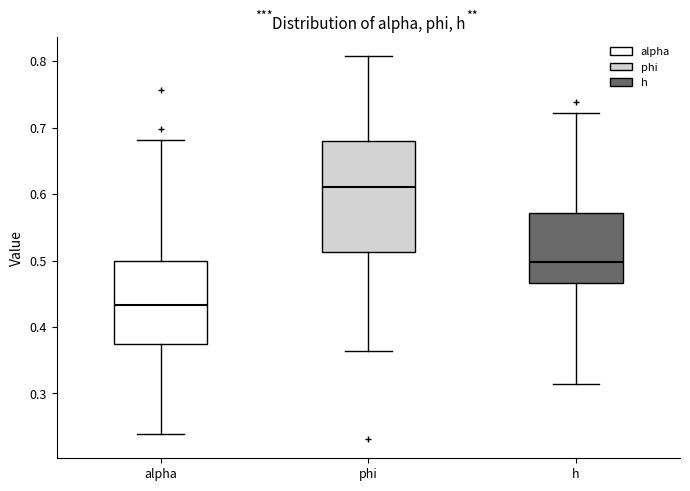

Where does the lower whisker of the box for h end on the y-axis? The values are not printed on the chart, so give them approximately, as read against the axis.

0.31